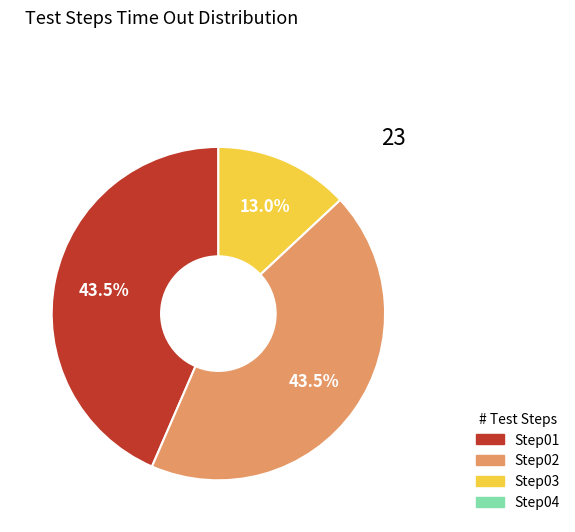

Is there any slice that represents more than half of the pie?

No